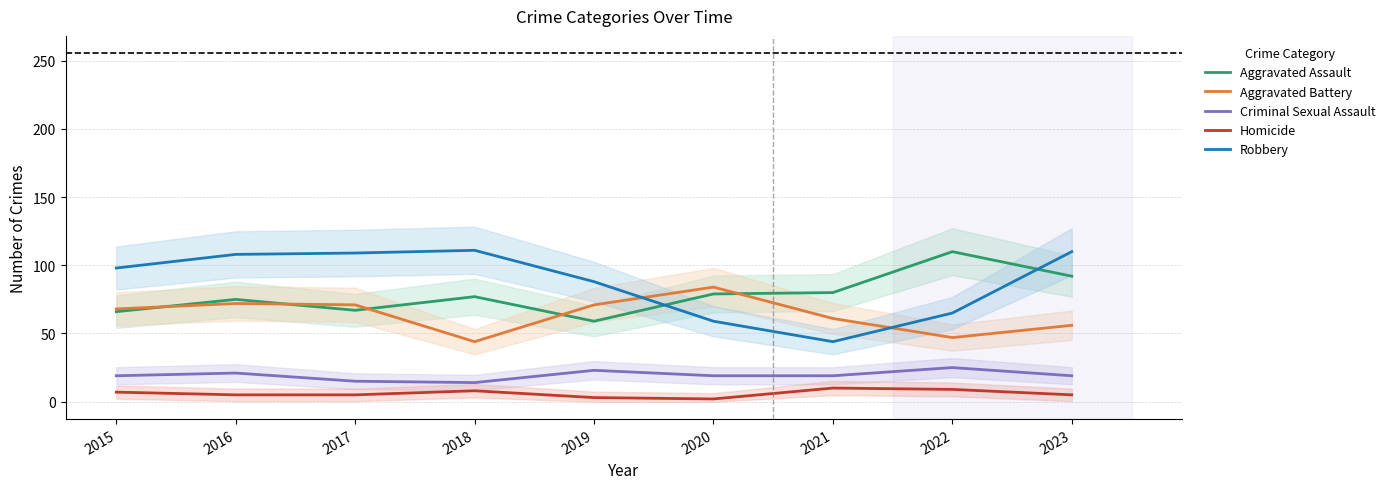

Which series has the largest range (max minus min)?

Robbery